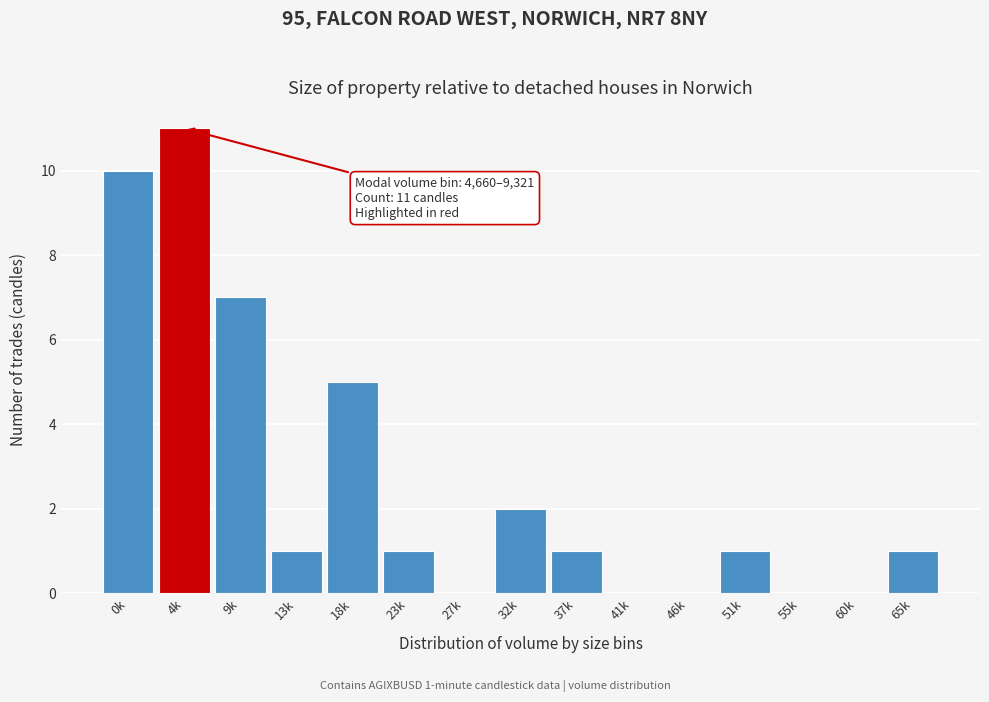

Reading right to left, list all the values displayed in this chart.

65k=1	60k=0	55k=0	51k=1	46k=0	41k=0	37k=1	32k=2	27k=0	23k=1	18k=5	13k=1	9k=7	4k=11	0k=10